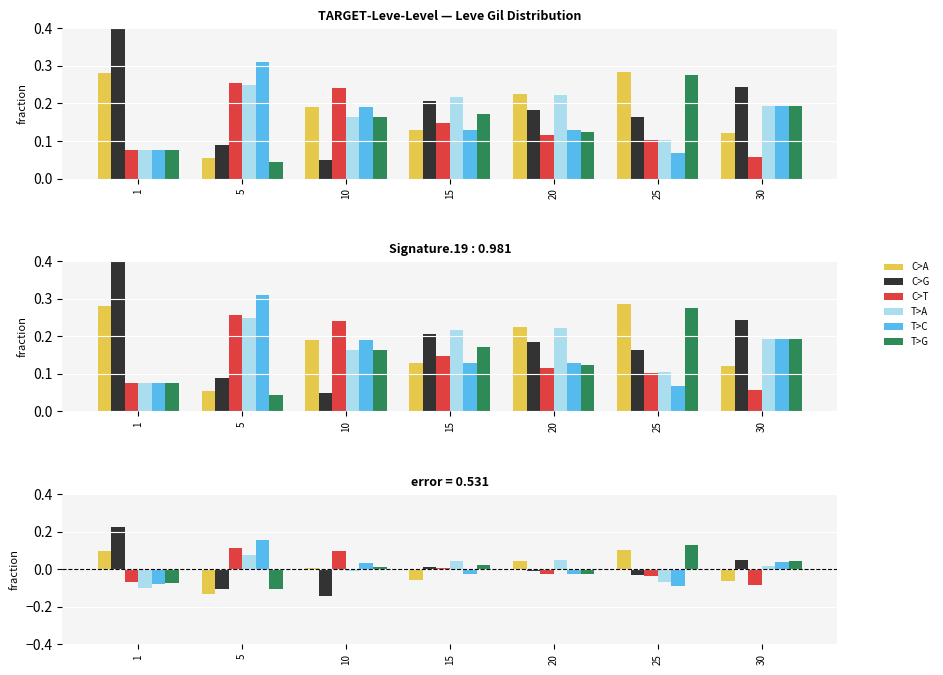

Between 25 and 30, which series saw the biggest shift?

C>A